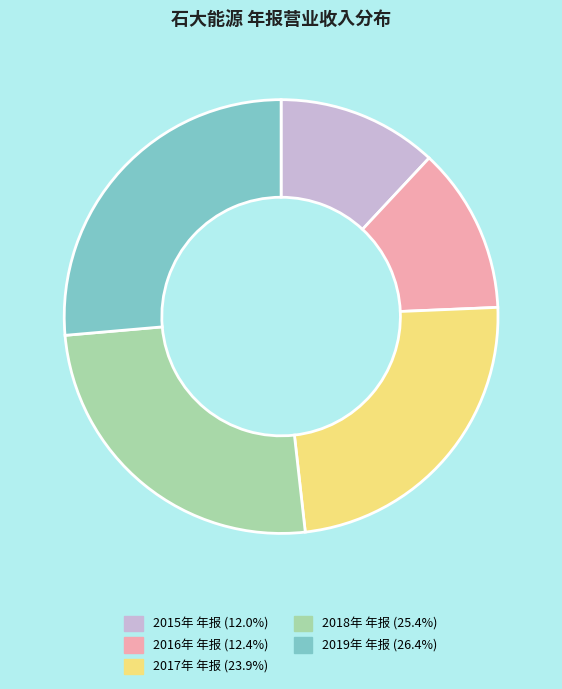

Count the number of slices in the pie.

5